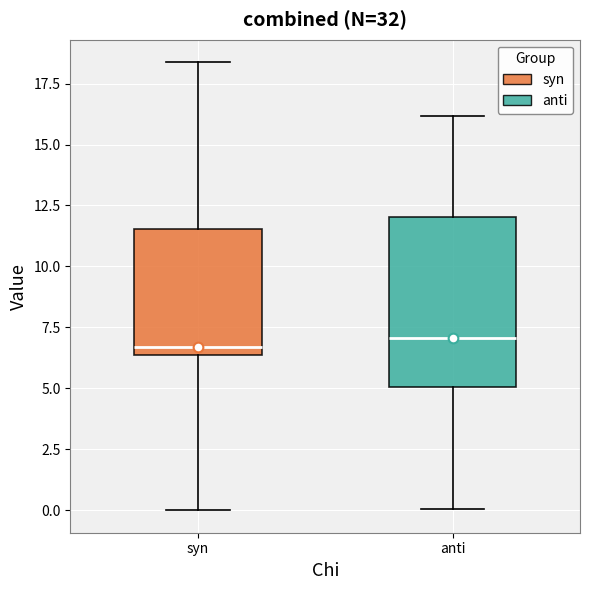

Reading left to right, read every box against the y-axis: the position of its median line, the range the box covers, and the ends of its whiskers. The values are not printed on the chart, so give them approximately, as read against the axis.

syn: median 6.5 (just above the box's lower edge), box 6.5 to 11.5, whiskers 0.0 to 18.5
anti: median 7.0, box 5.0 to 12.0, whiskers 0.0 to 16.0